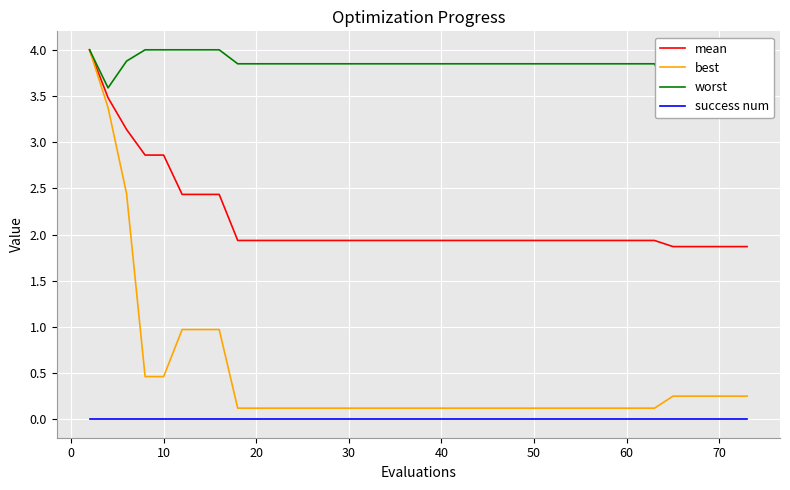

True or false: mean and best cross at least once.

False